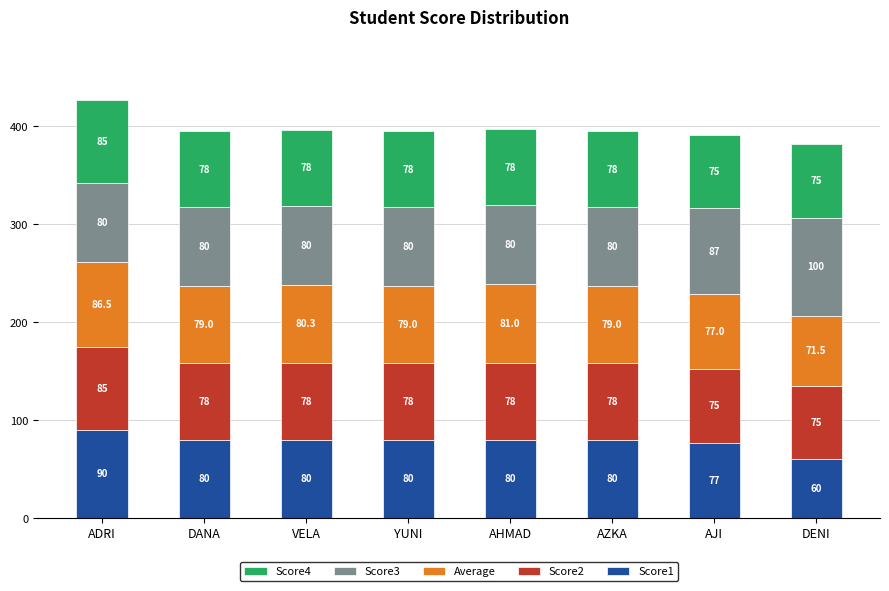

Which category has the lowest value in the Score1 series?

DENI